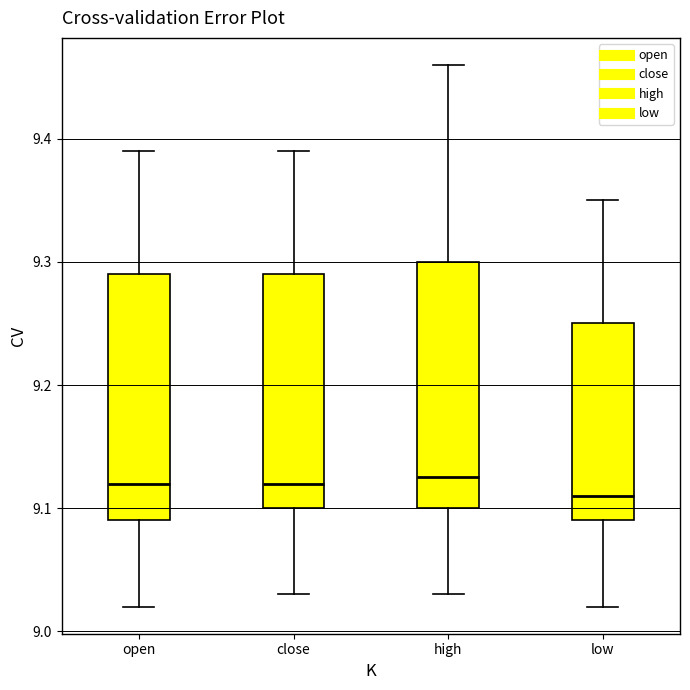

Reading left to right, read every box against the y-axis: the position of its median line, the range the box covers, and the ends of its whiskers. The values are not printed on the chart, so give them approximately, as read against the axis.

open: median 9.12, box 9.09 to 9.29, whiskers 9.02 to 9.39
close: median 9.12, box 9.10 to 9.29, whiskers 9.03 to 9.39
high: median 9.13, box 9.10 to 9.30, whiskers 9.03 to 9.46
low: median 9.11, box 9.09 to 9.25, whiskers 9.02 to 9.35